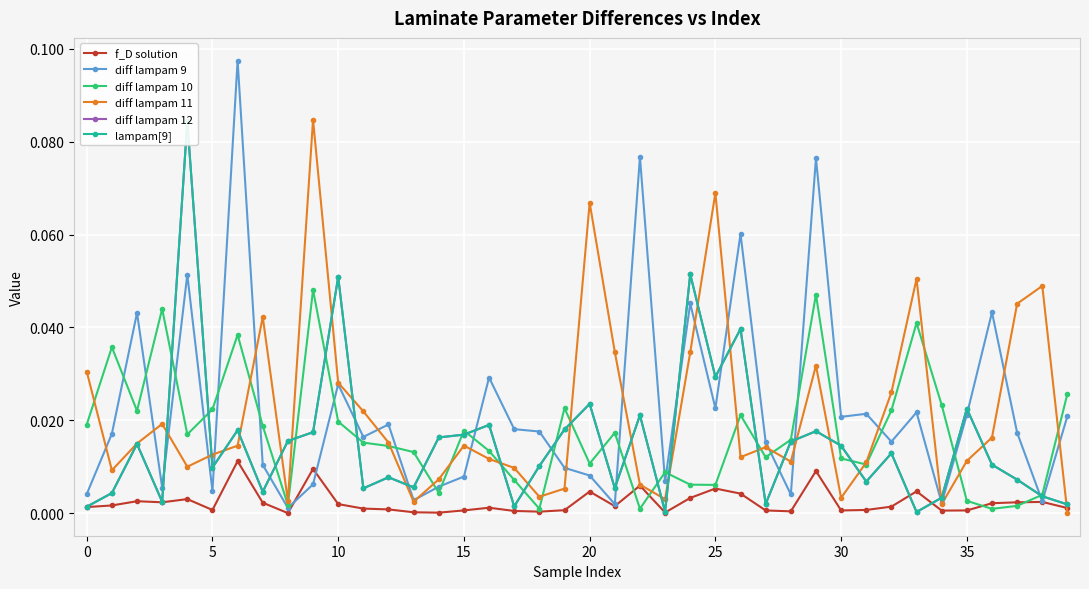

True or false: diff lampam 10 has more than 0 interior local peaks.

True